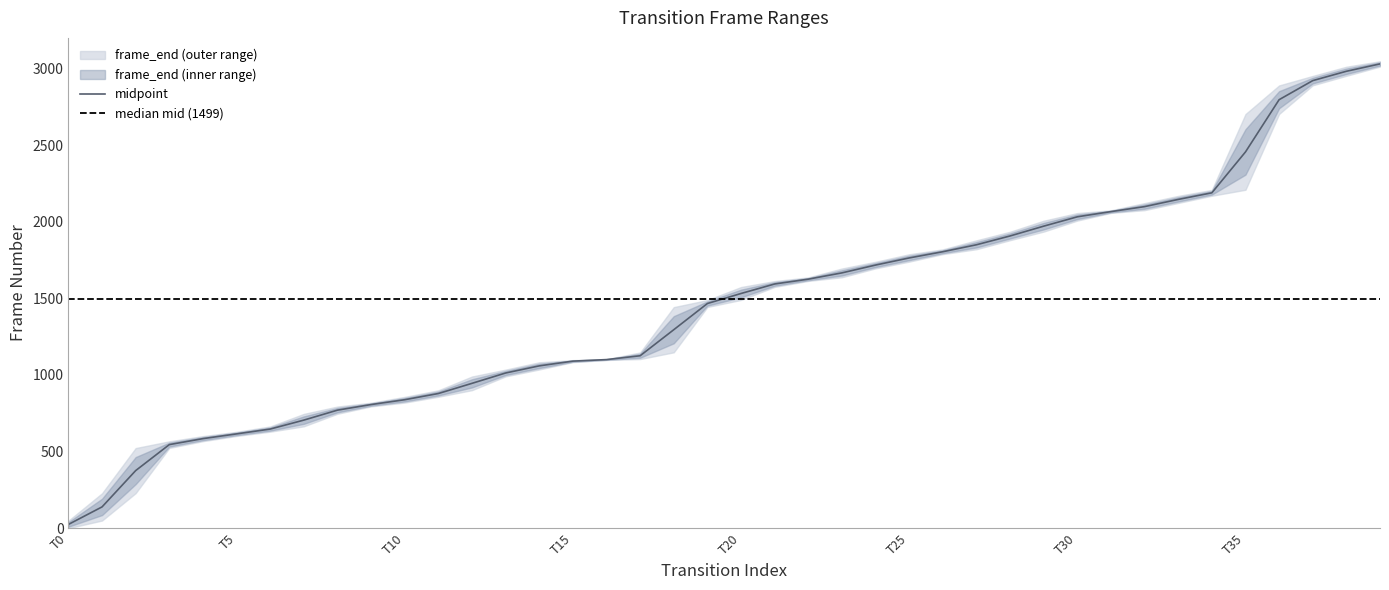

Which category has the lowest value in the midpoint series?

T0